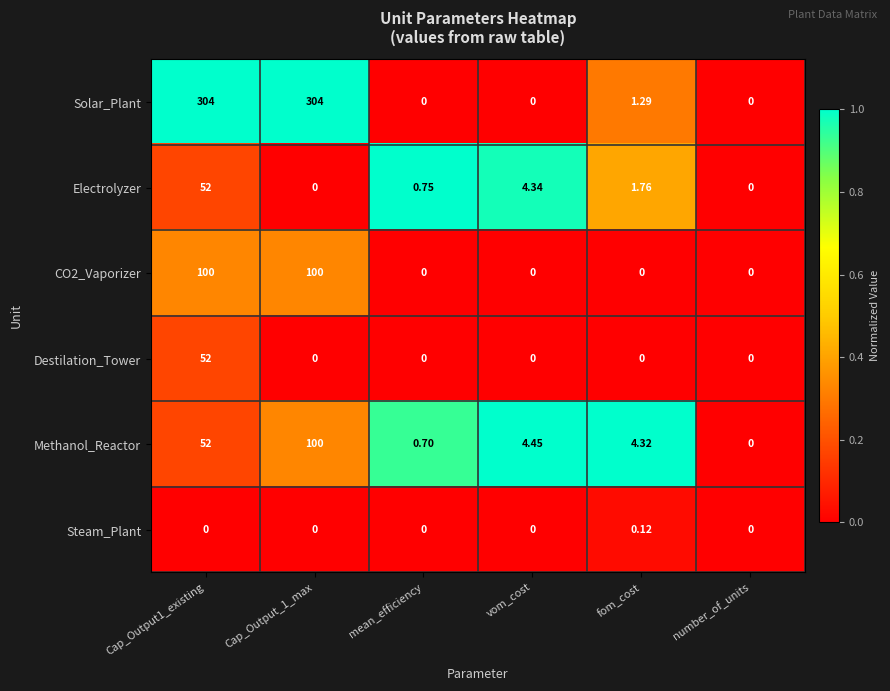

Is the value of Solar_Plant at Cap_Output_1_max greater than the value of Methanol_Reactor at Cap_Output_1_max?

Yes